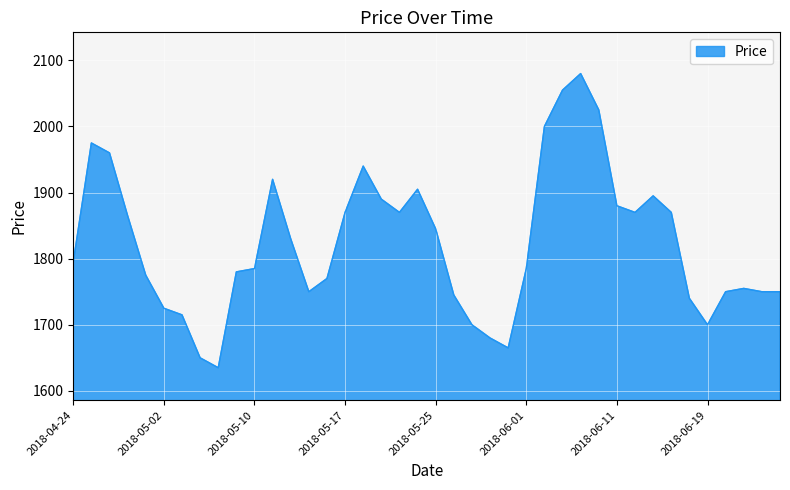

What is the maximum value shown in the chart?

2080